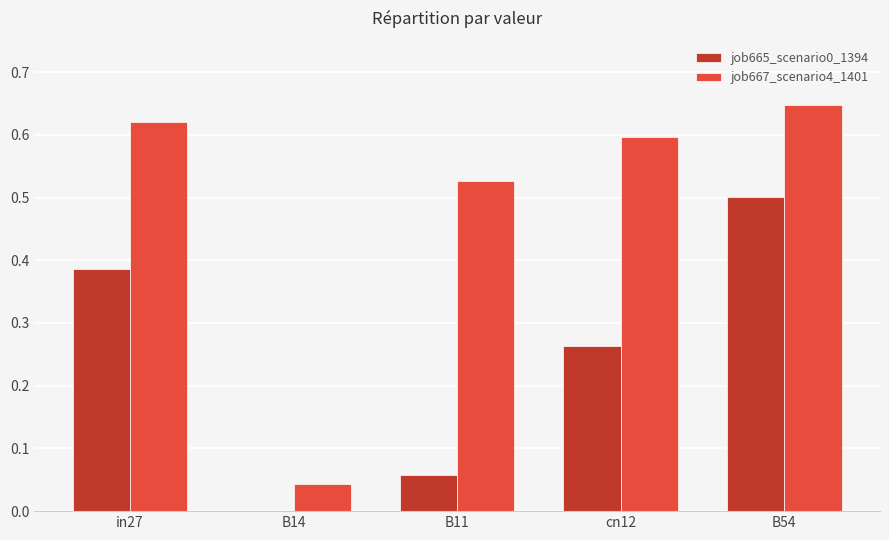

What is the sum of all job665_scenario0_1394 values?

1.2